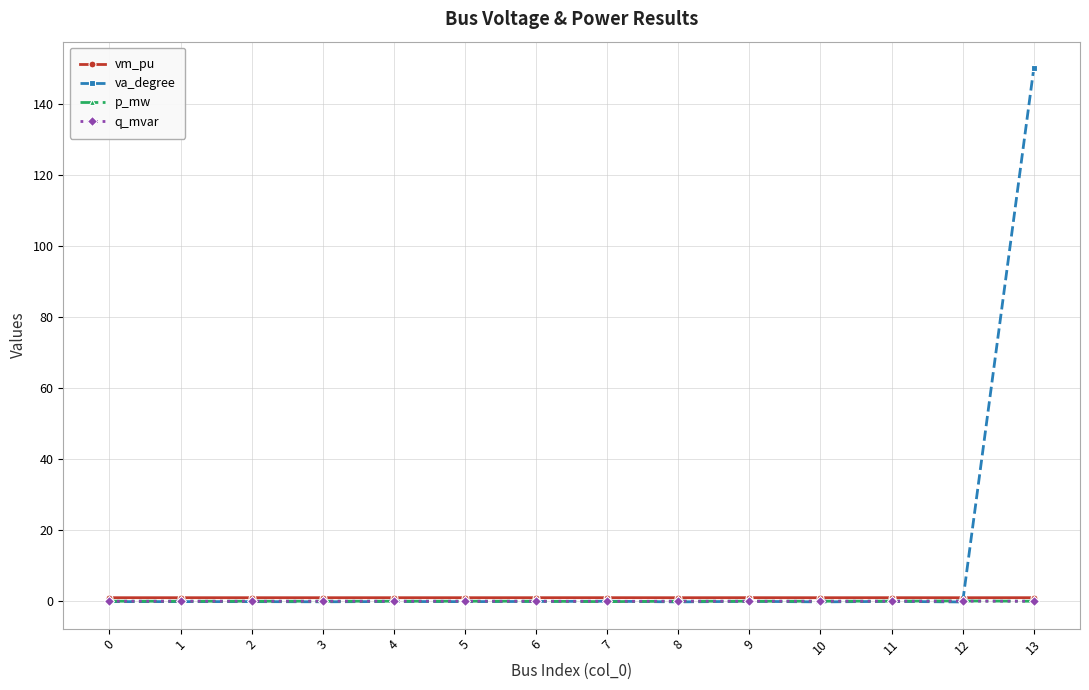

The value of q_mvar at 7 is -0.0. True or false?

True